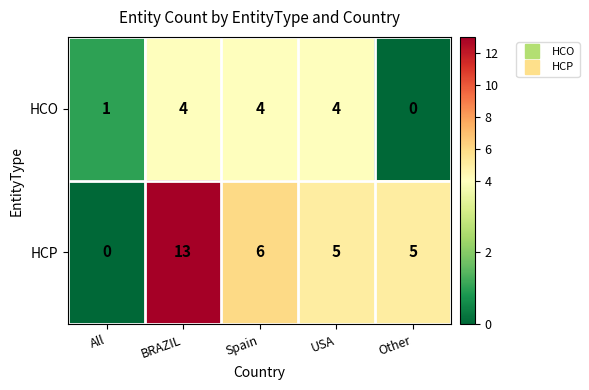

What is the approximate value of HCP at USA, to the nearest 5?

5